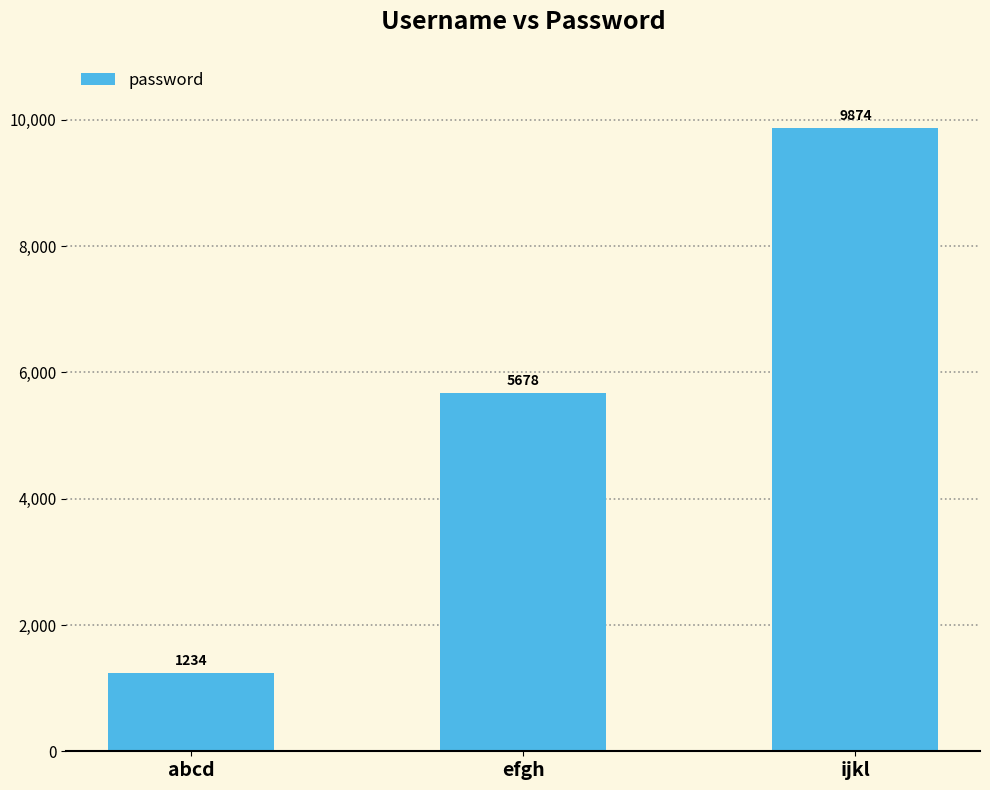

What is the change in value from abcd to efgh?

+4444